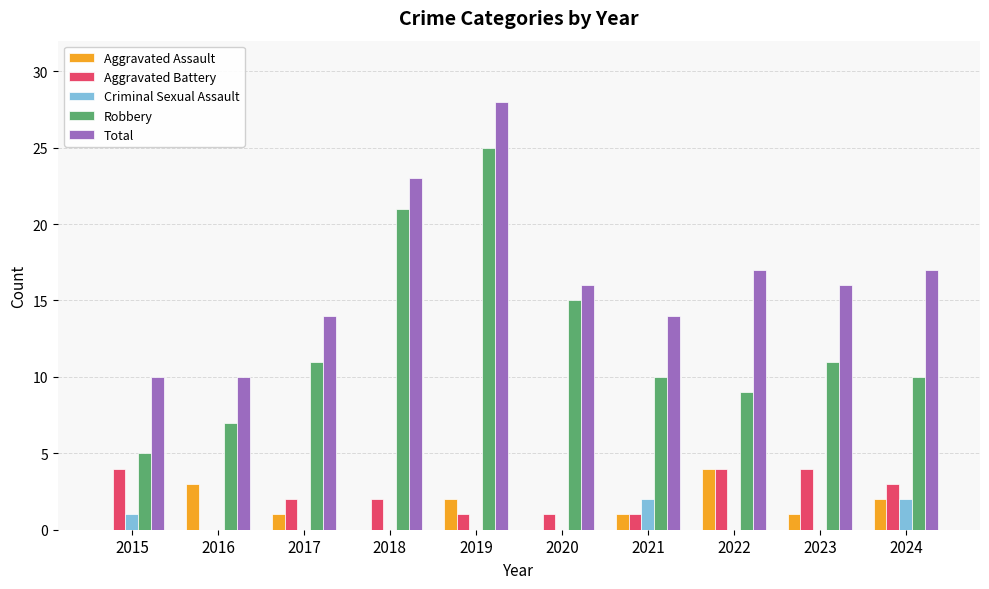

Reading right to left, list all the values displayed in this chart.

Aggravated Assault: 2024=2	2023=1	2022=4	2021=1	2020=0	2019=2	2018=0	2017=1	2016=3	2015=0
Aggravated Battery: 2024=3	2023=4	2022=4	2021=1	2020=1	2019=1	2018=2	2017=2	2016=0	2015=4
Criminal Sexual Assault: 2024=2	2023=0	2022=0	2021=2	2020=0	2019=0	2018=0	2017=0	2016=0	2015=1
Robbery: 2024=10	2023=11	2022=9	2021=10	2020=15	2019=25	2018=21	2017=11	2016=7	2015=5
Total: 2024=17	2023=16	2022=17	2021=14	2020=16	2019=28	2018=23	2017=14	2016=10	2015=10